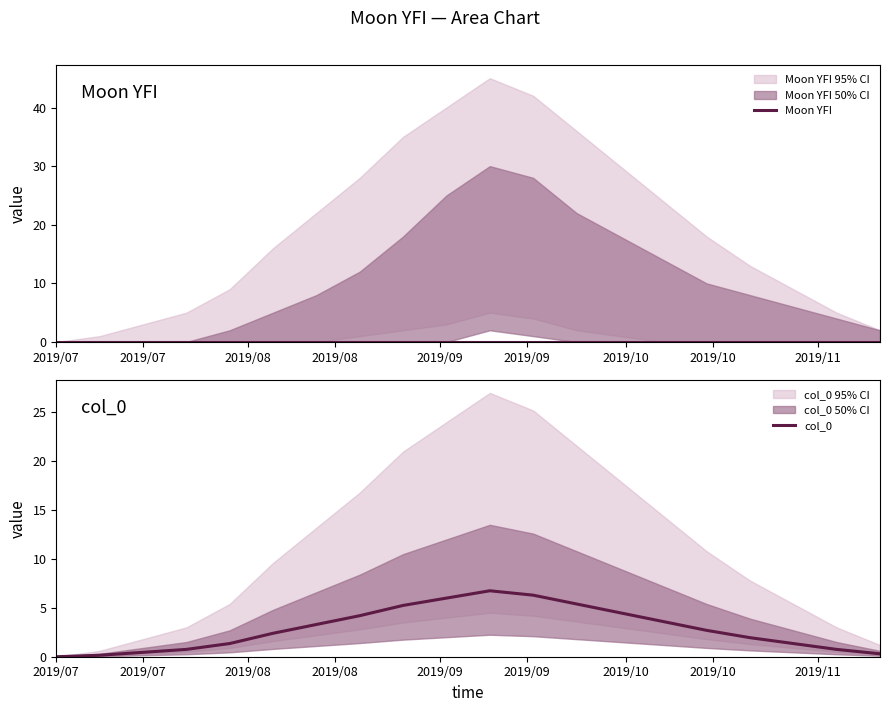

What are all the series names shown in the legend?

Moon YFI, col_0